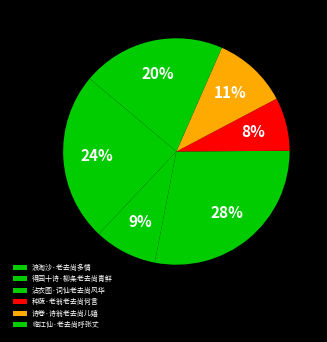

Which slice is the smallest?

种蔬·老翁老去尚何言